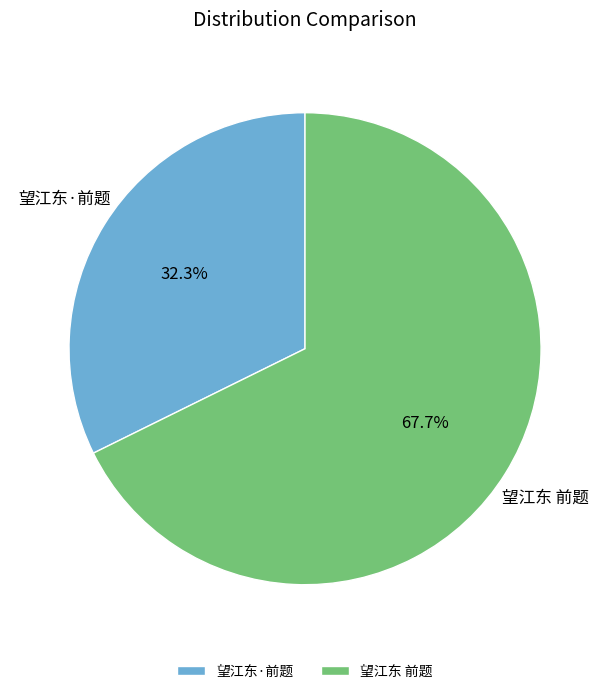

To the nearest percent, what percentage of the pie is 望江东 前题?

68%